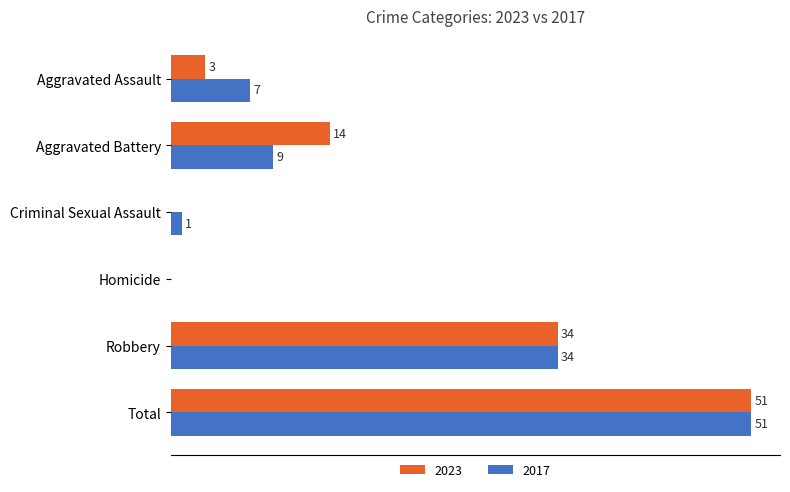

Which category has the highest value in the 2023 series?

Total